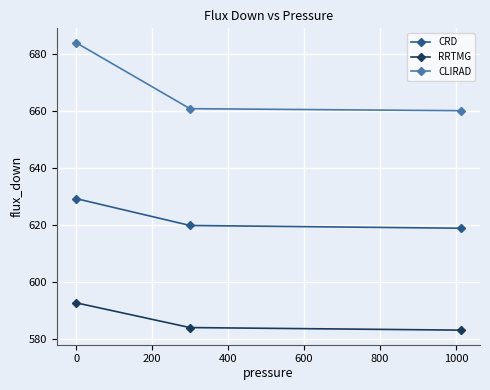

Reading right to left, extract all data points from this chart.

CRD: 618.9	619.9	629.3
RRTMG: 583.2	584.1	592.7
CLIRAD: 660.2	660.9	684.1